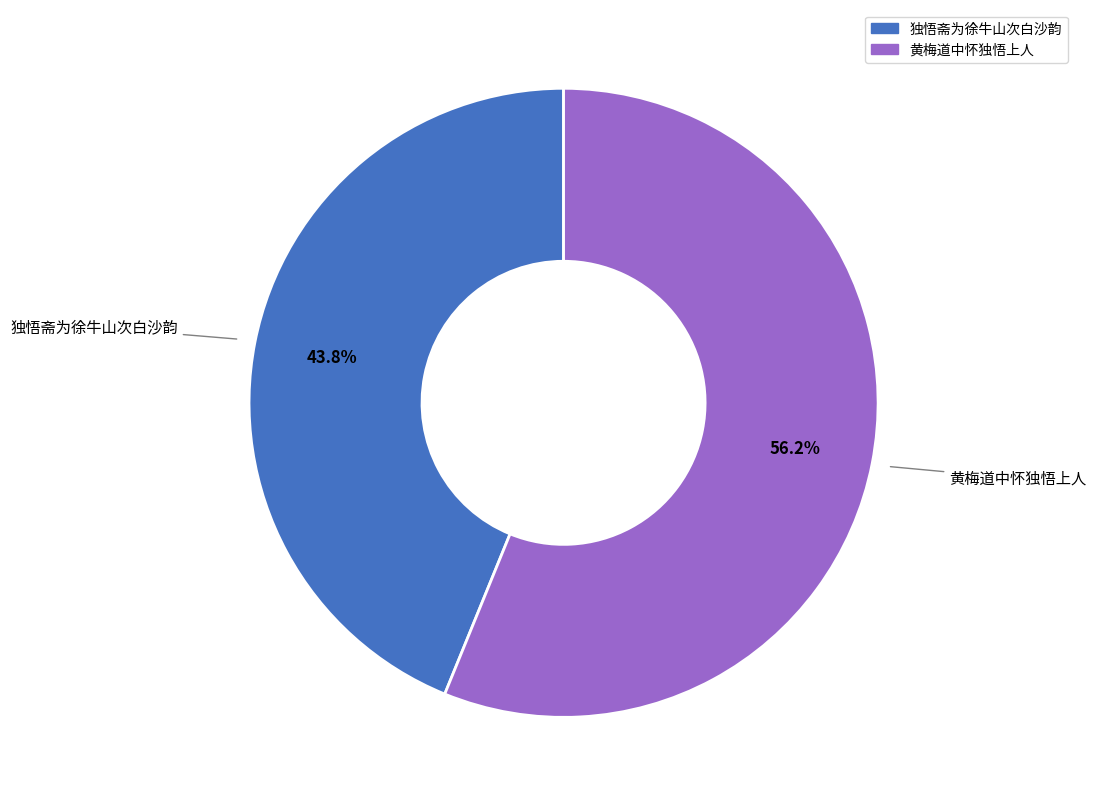

Is 独悟斋为徐牛山次白沙韵 the majority of the pie?

No